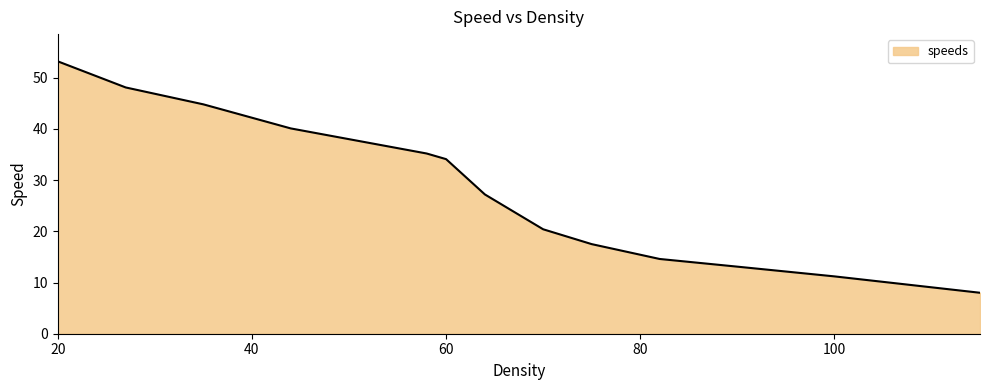

What is the greatest value displayed?

53.2